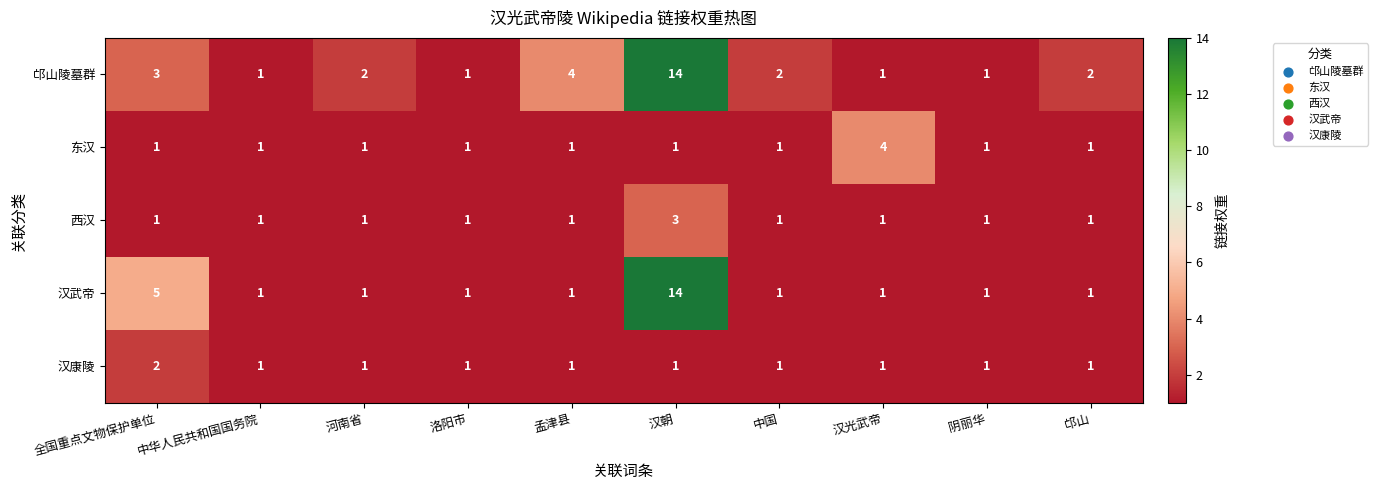

What is the maximum value shown in the chart?

14